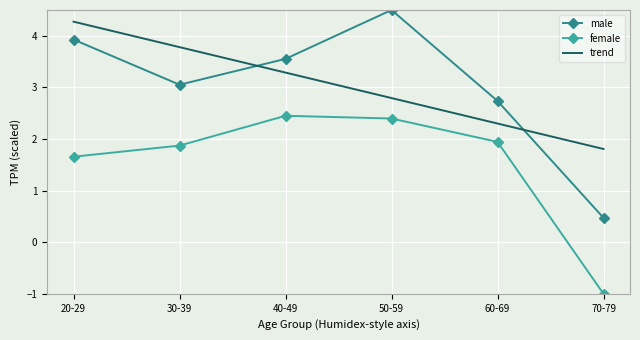

What position from the left is 70-79?

6